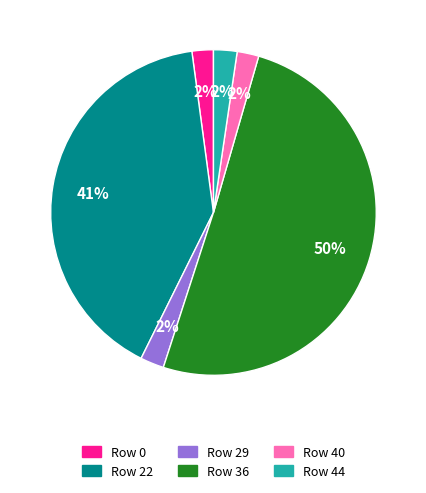

Do Row 29 and Row 36 together represent more than half of the pie?

Yes